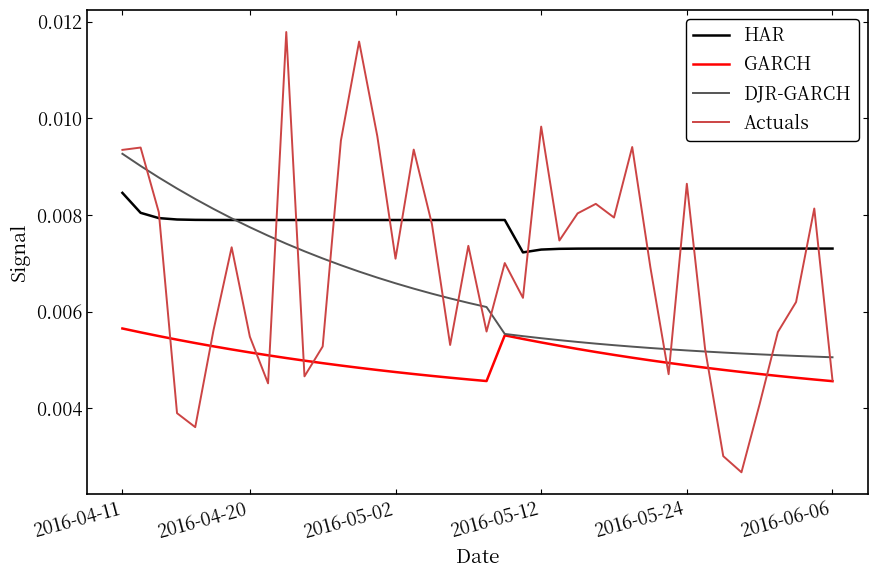

Which series has the widest spread of values?

Actuals